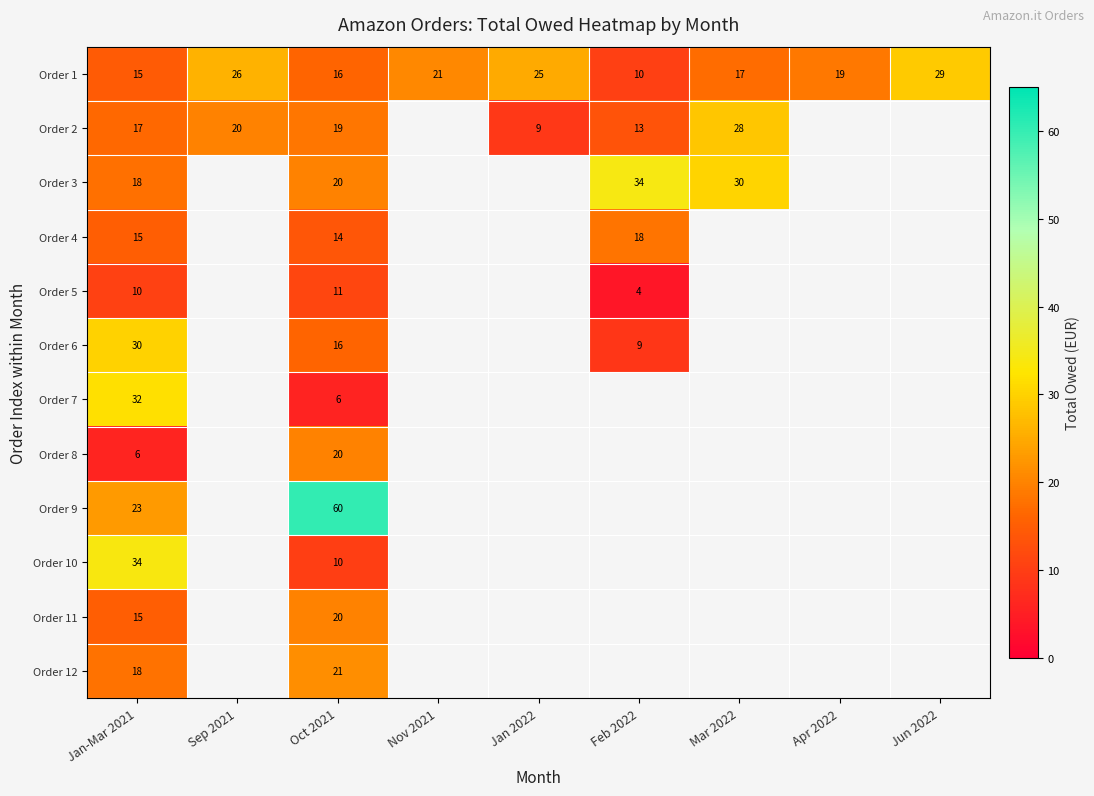

How many categories are shown in the chart?

9